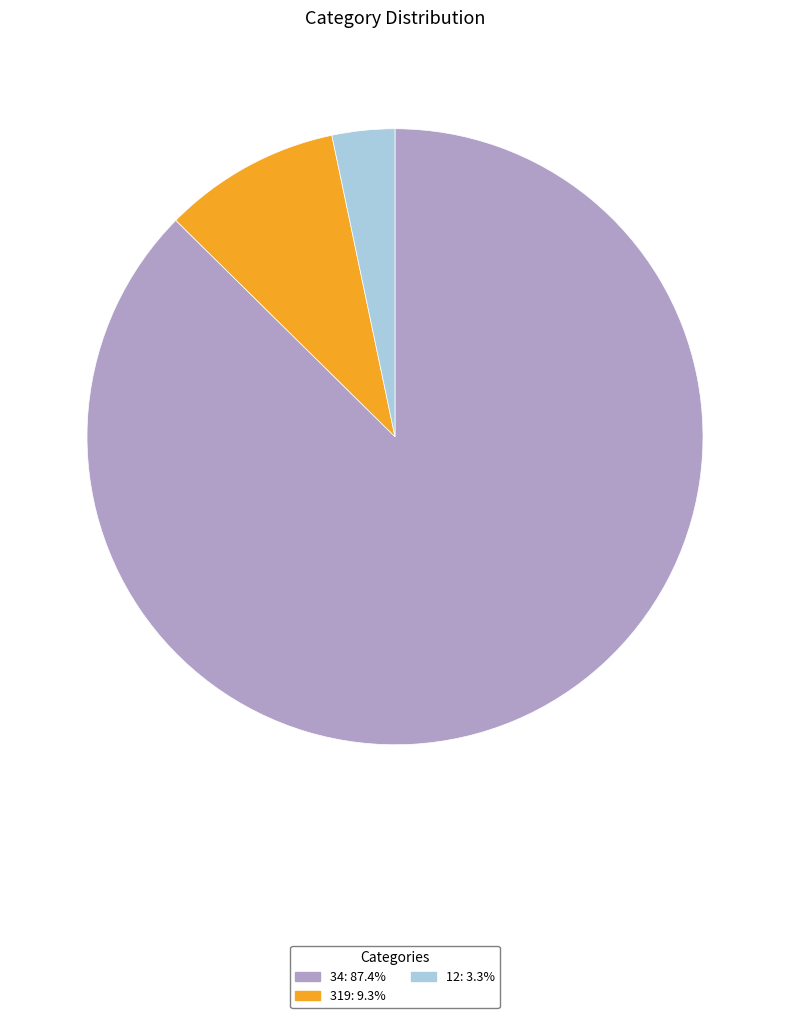

Combined, do 34 and 319 account for over 50%?

Yes